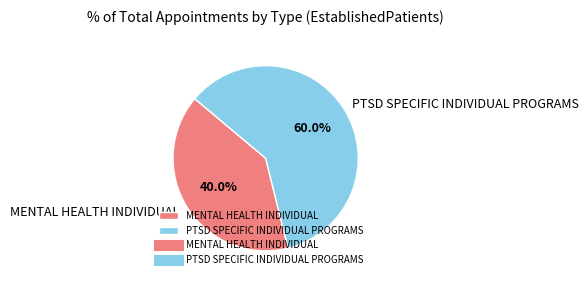

Count the number of slices in the pie.

2